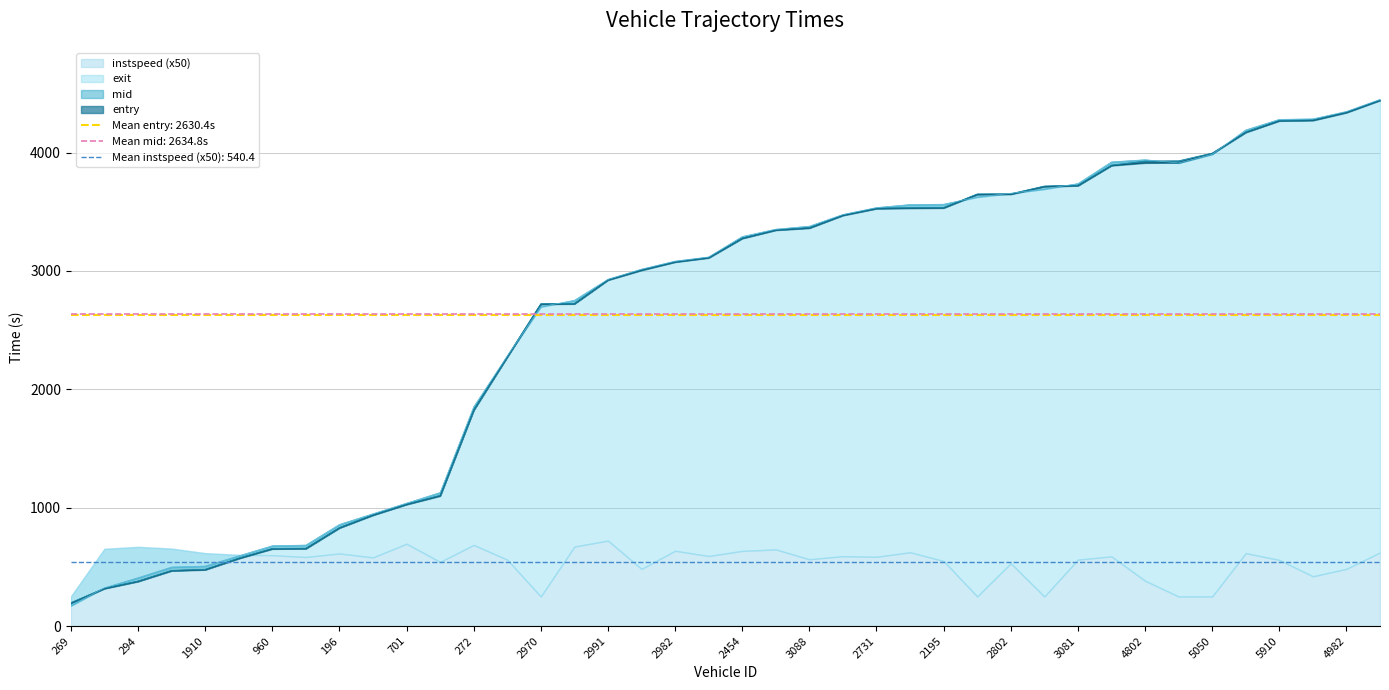

At which label is exit closest to 2310?

3073